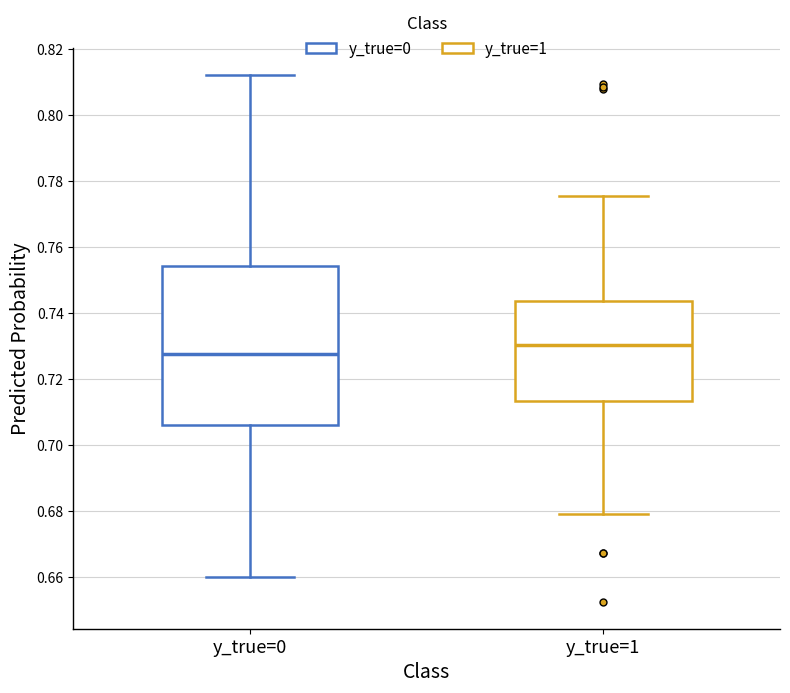

Where does the median line of the box for y_true=1 sit on the y-axis? The values are not printed on the chart, so give them approximately, as read against the axis.

0.730